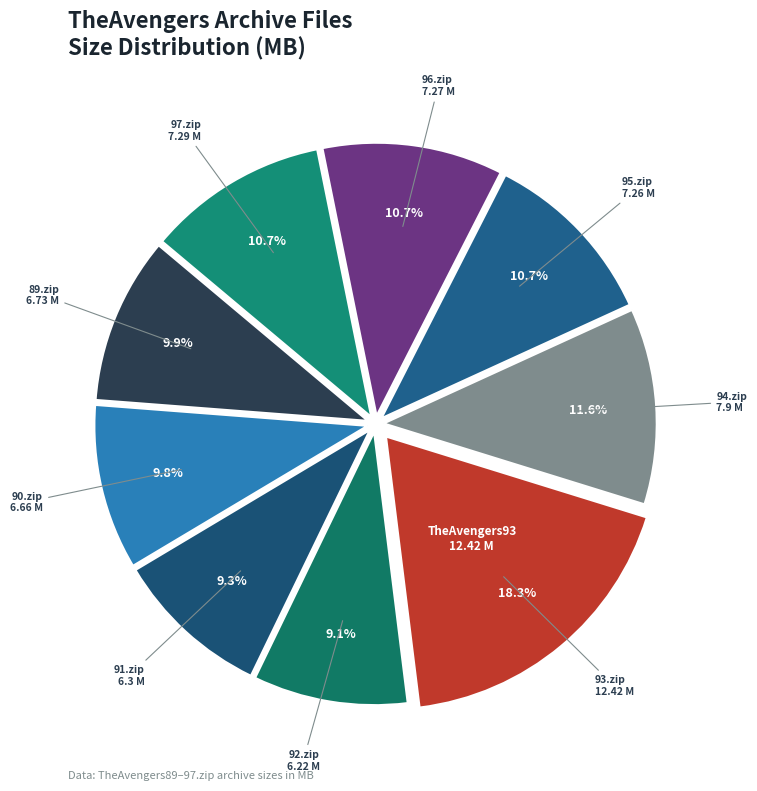

How many slices are in this pie chart?

9